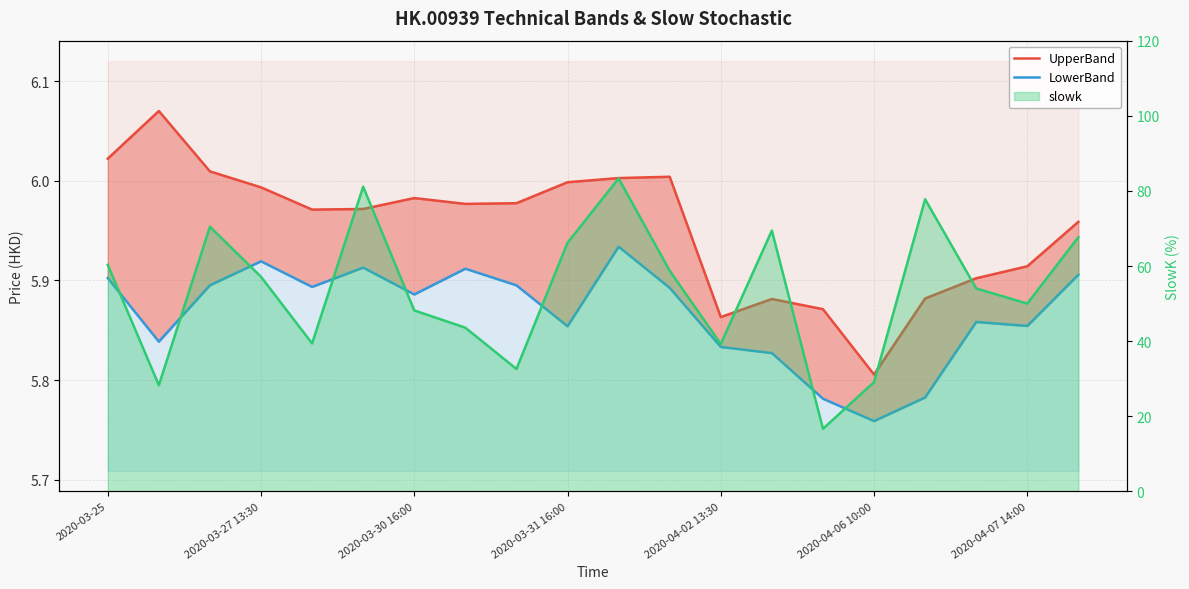

At which label does slowk first exceed 57?

2020-03-25